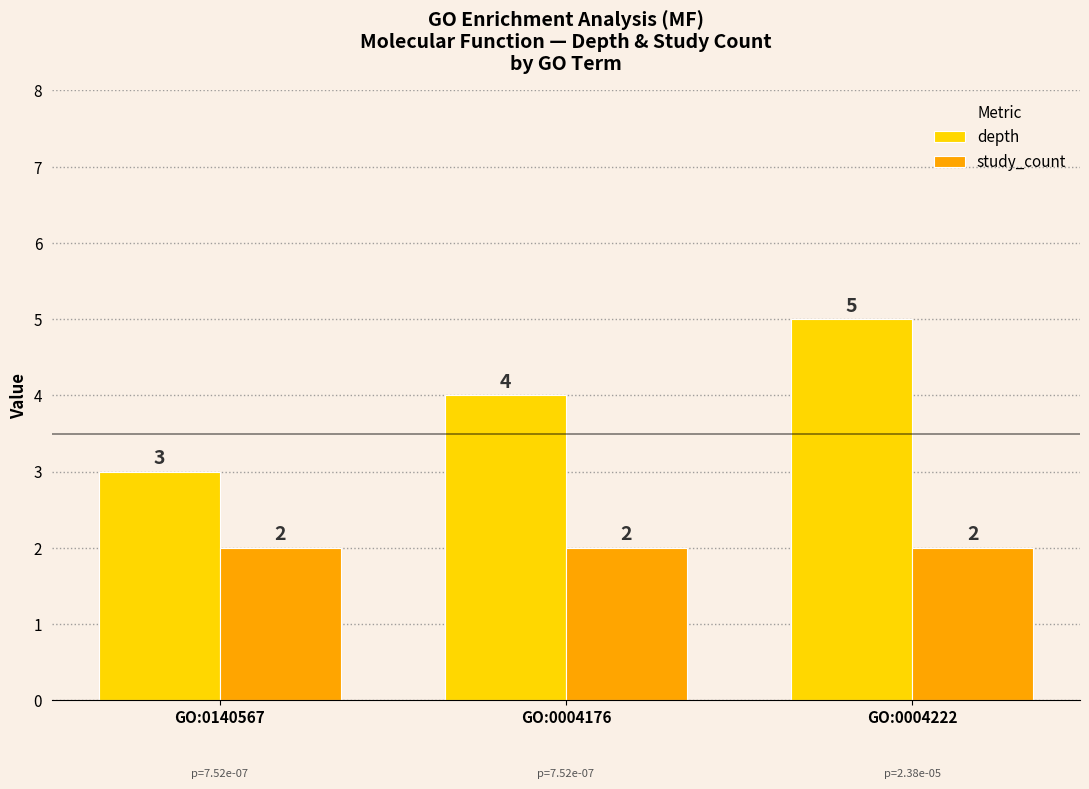

What is the value of the depth bar at the 1st from the left?

3